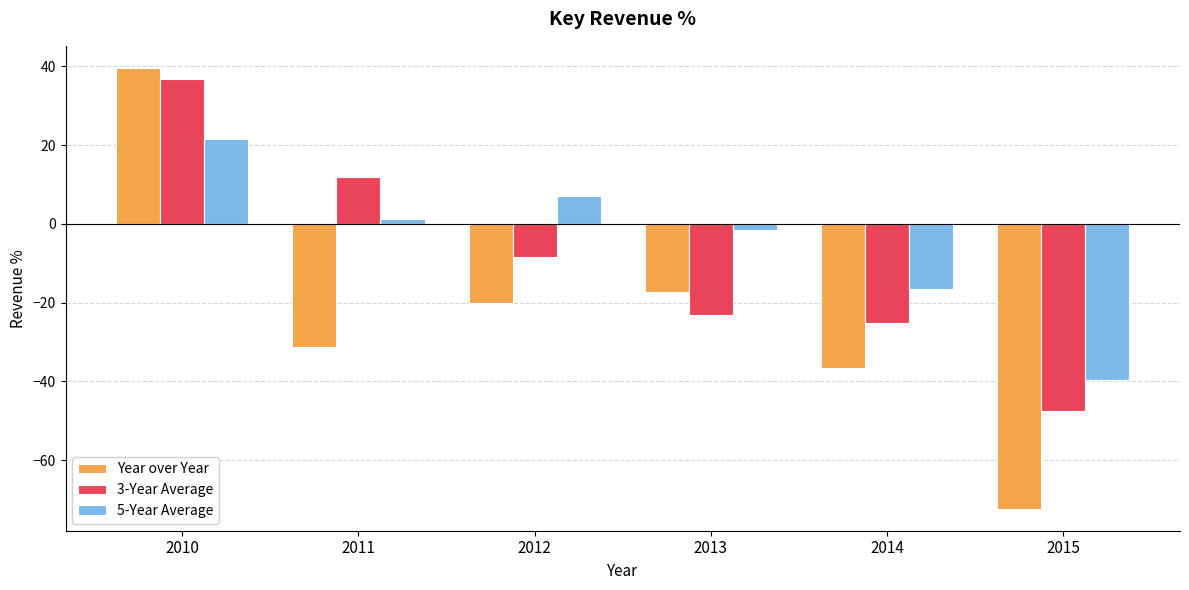

At which label does Year over Year reach its peak?

2010